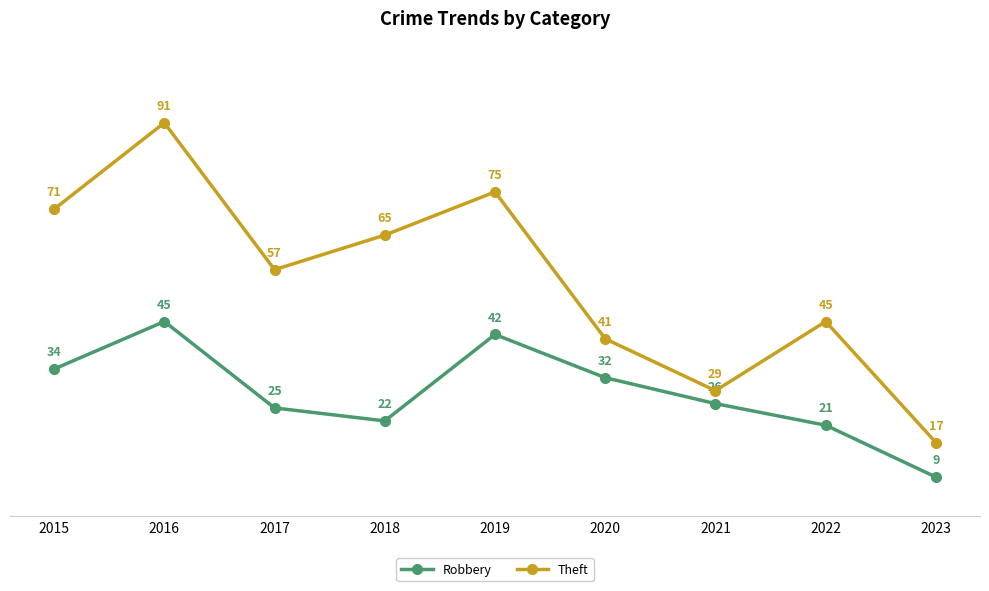

Between 2015 and 2020, which series saw the biggest shift?

Theft